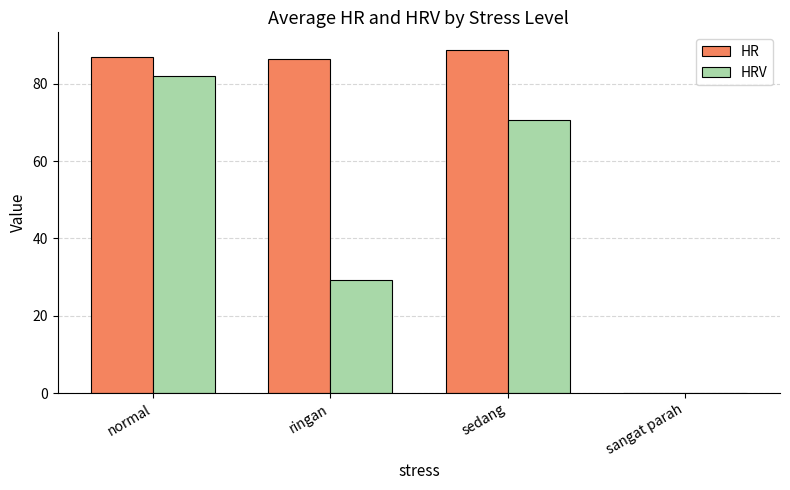

Which series has the largest total across all categories?

HR